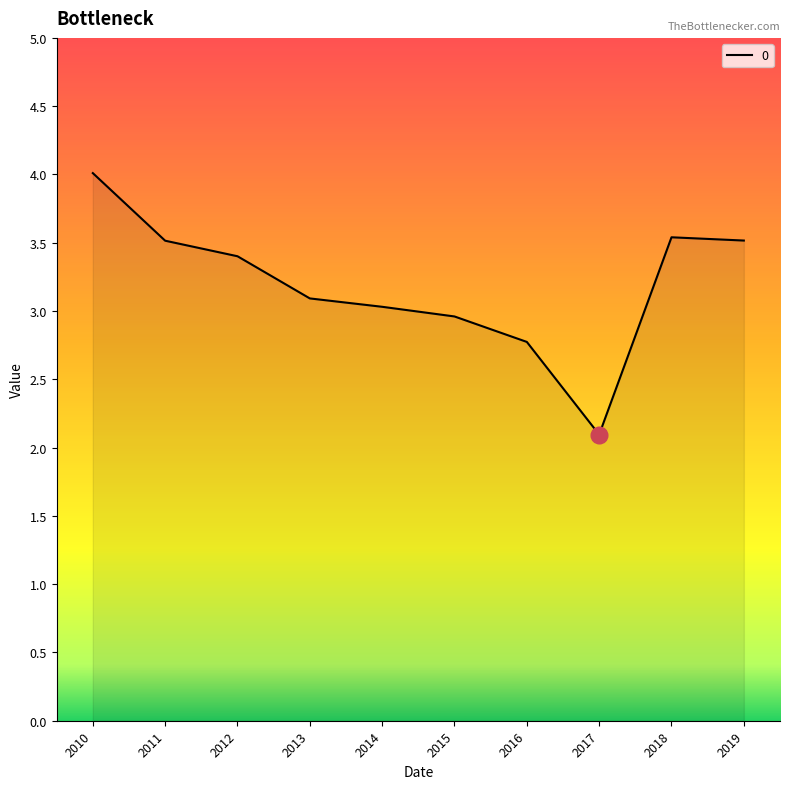

Which label corresponds to the largest value in the chart?

2010